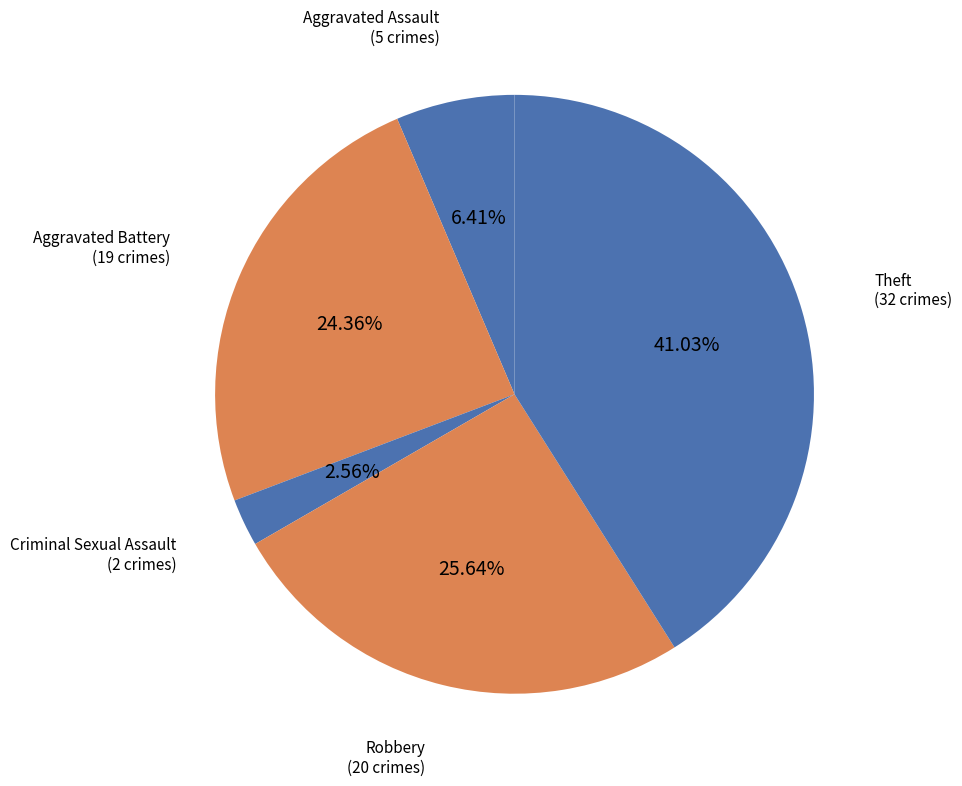

Which has a higher value, Aggravated Assault or Aggravated Battery?

Aggravated Battery